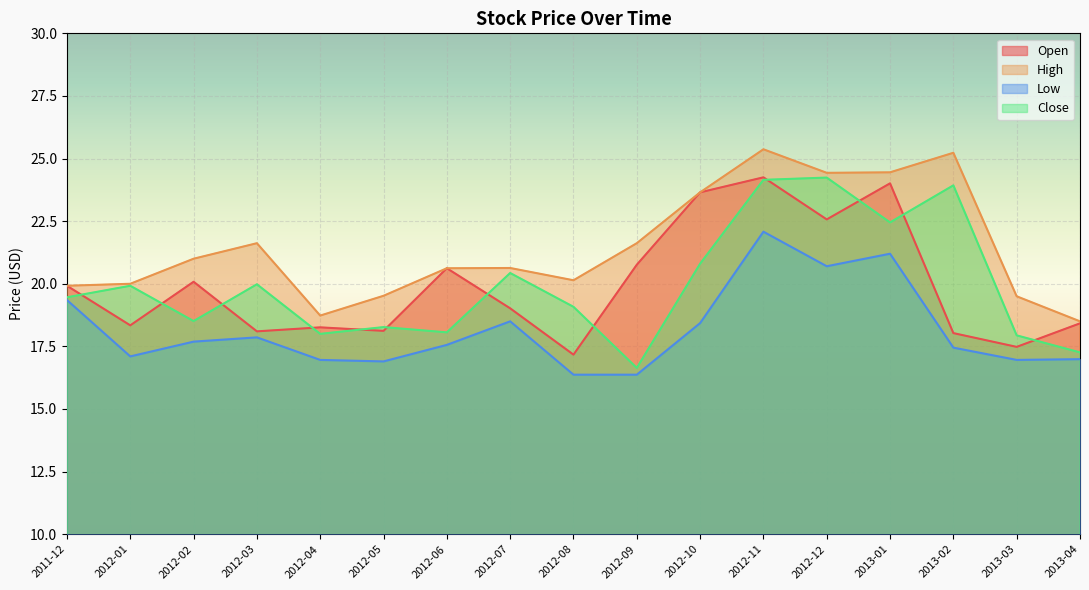

At which label does Low first exceed 17?

2011-12